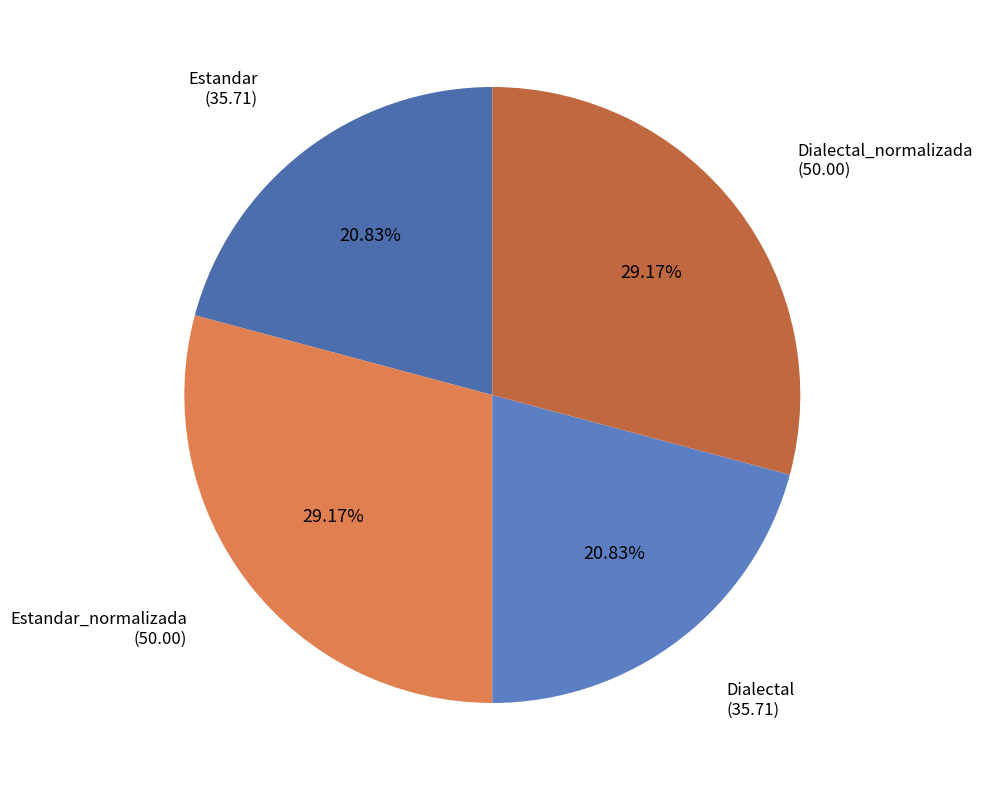

To the nearest percent, what percentage of the pie is Dialectal?

21%